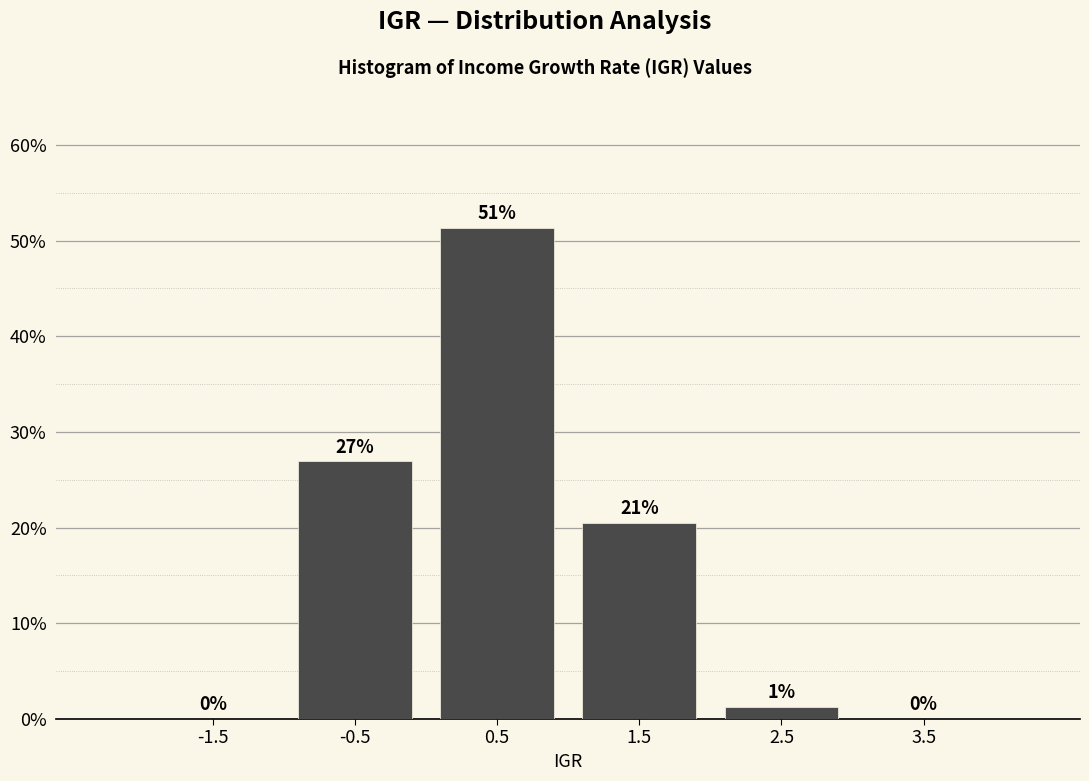

Over which range of the x-axis is the bar tallest?

0 to 1